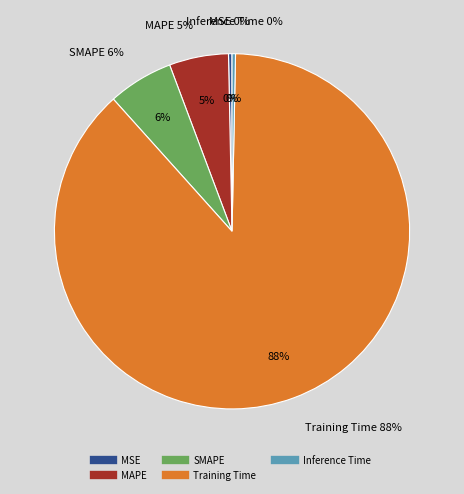

What is the majority slice?

Training Time